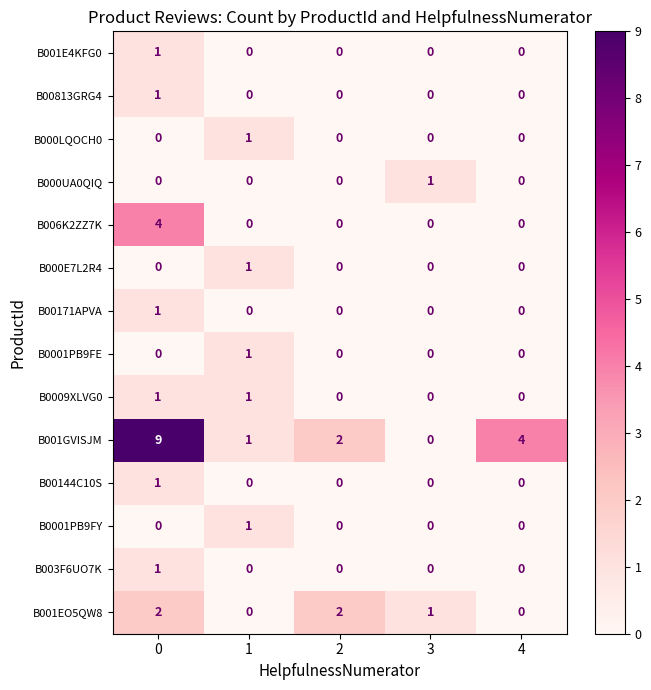

Count the number of data series in this chart.

14